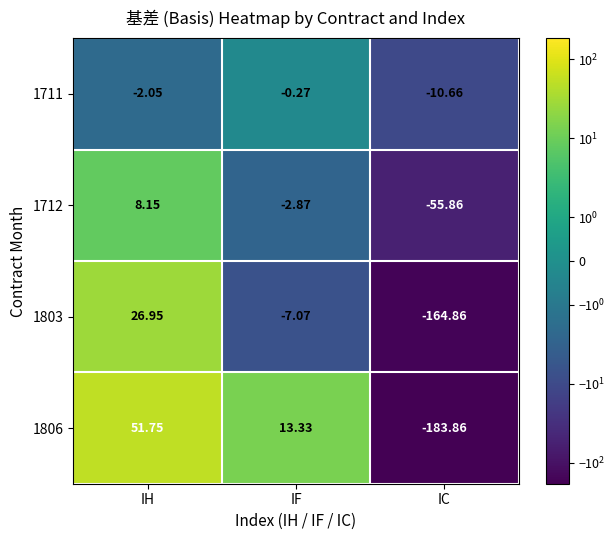

What is the total value across all series at IC?

-415.2